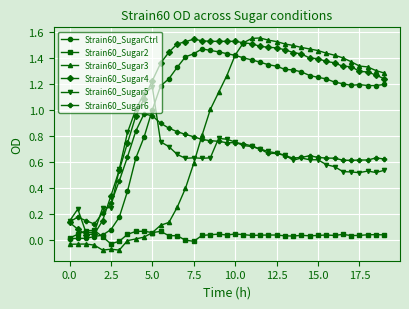

Which series ends up on top after the final intersection of Strain60_Sugar3 and Strain60_Sugar5?

Strain60_Sugar3